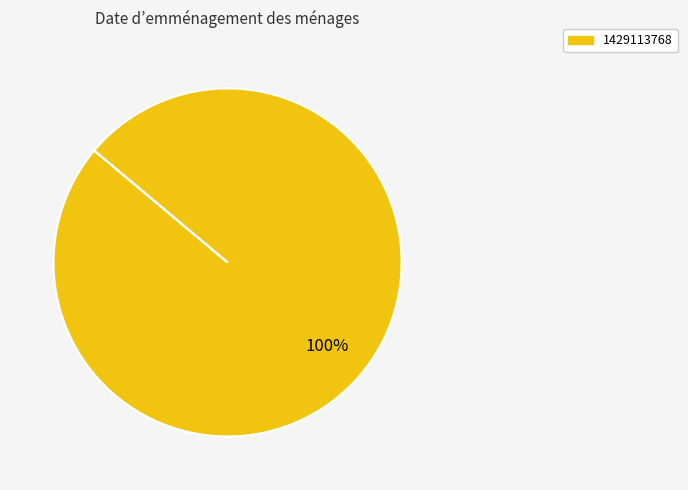

True or false: 1429113768 accounts for 100% of the total.

True